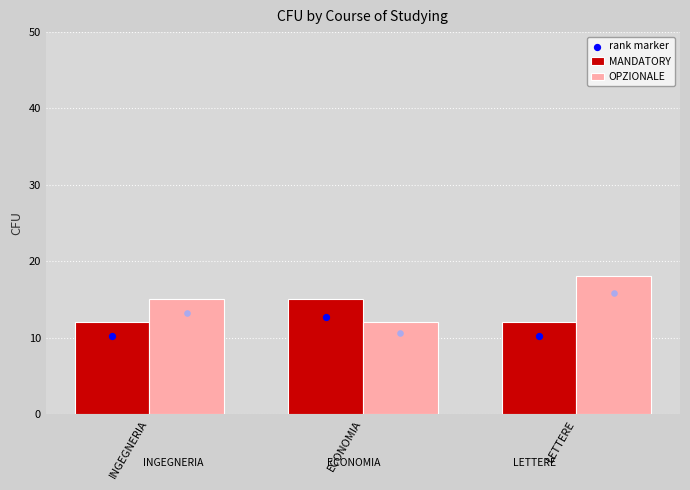

At how many categories does at least one series exceed 13?

3